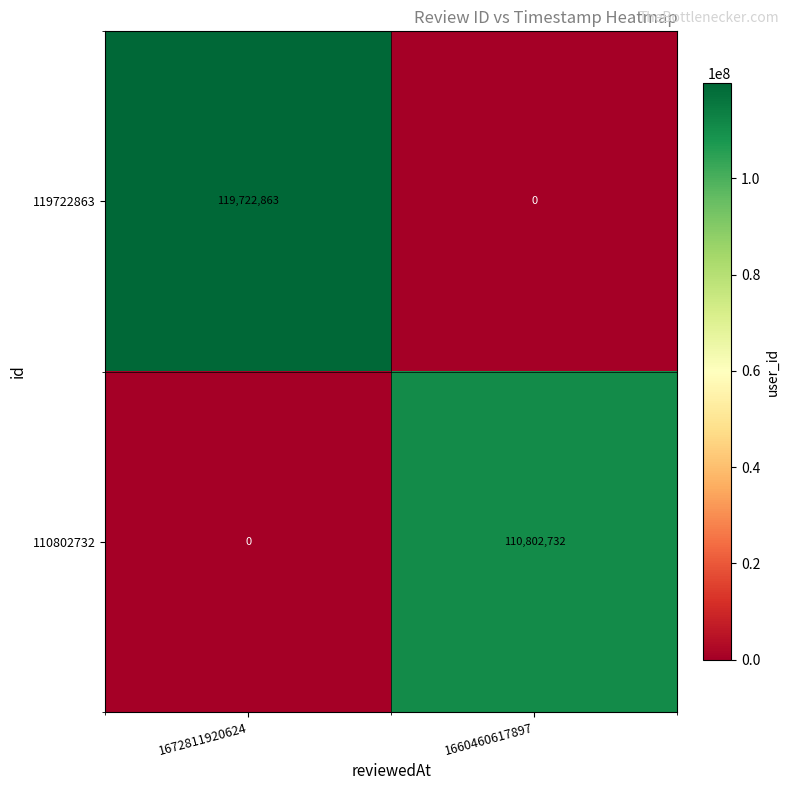

At how many categories does at least one series exceed 85477729?

2